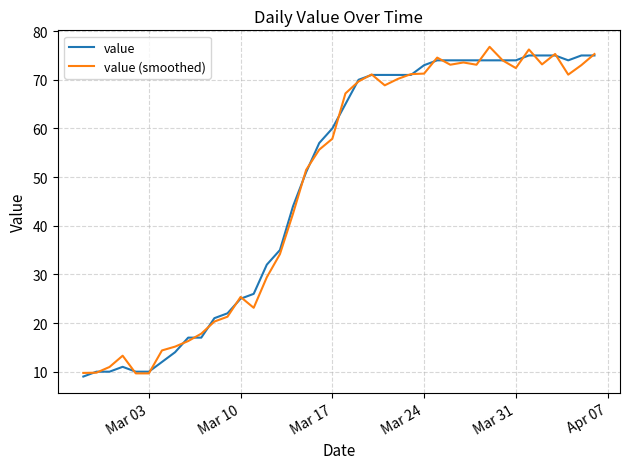

What is the highest value of the value series?

75.0